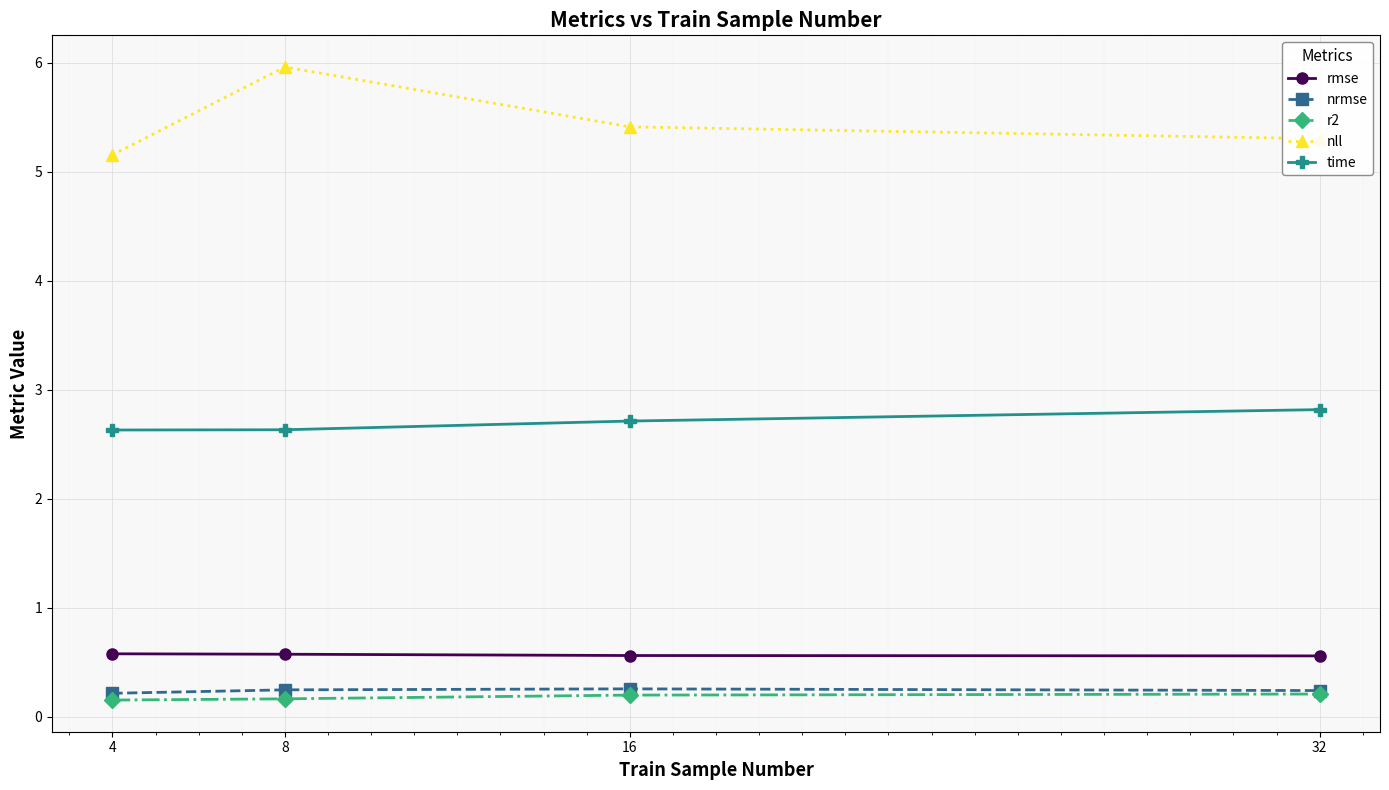

What is the greatest value displayed?

6.0